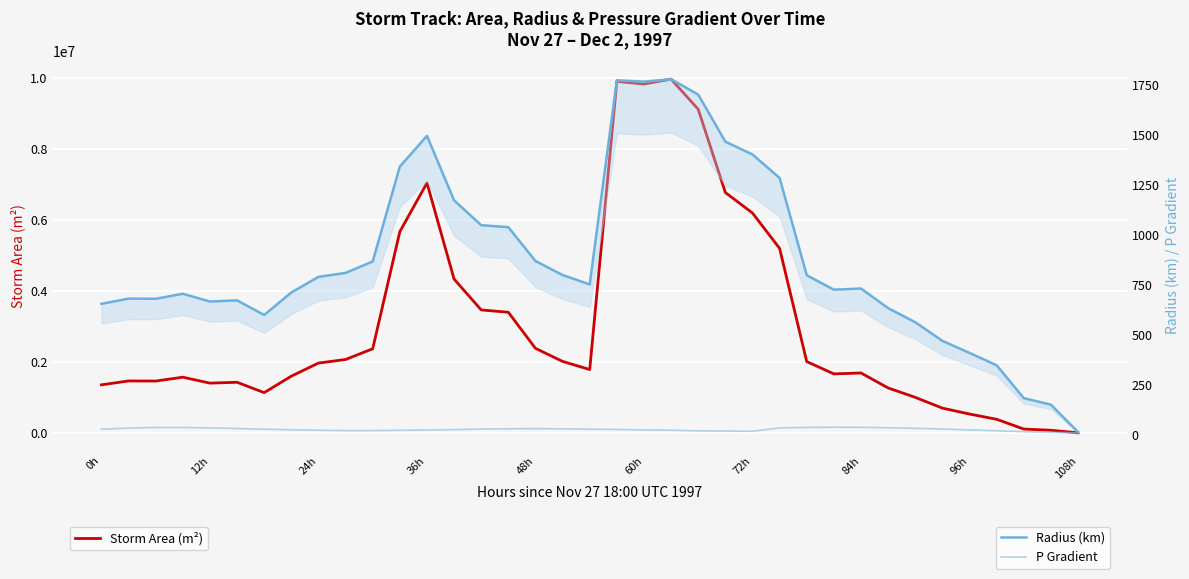

In P Gradient, how many points are higher than both neighbors (excluding endpoints)?

3